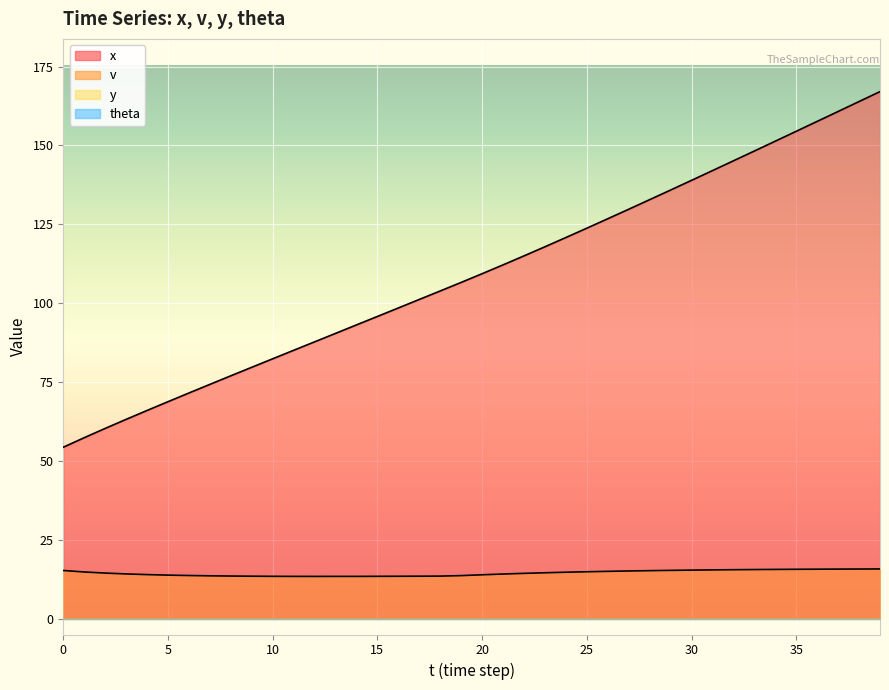

True or false: x has more than 1 points higher than both neighbors.

False